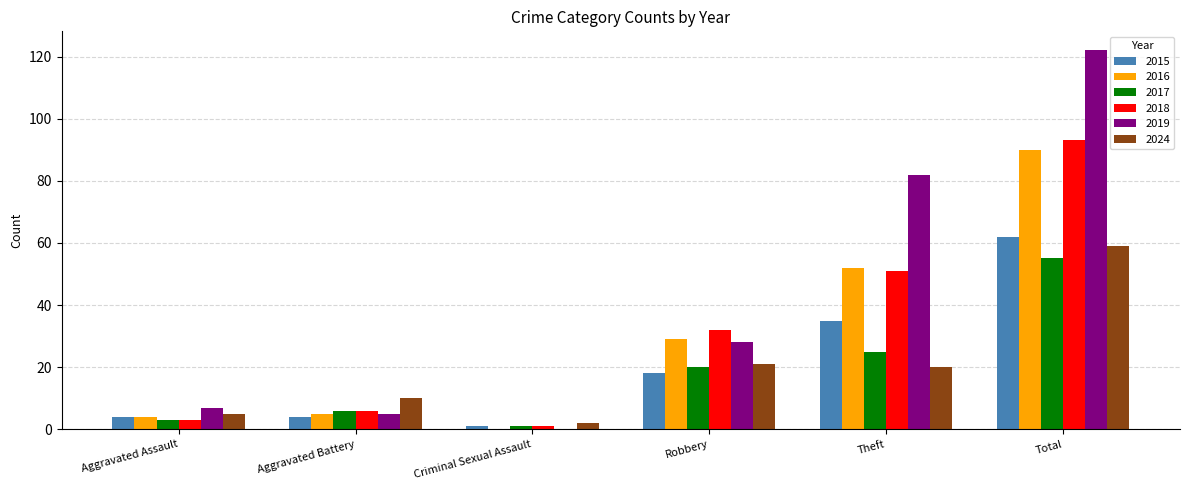

How many groups of bars are there?

6